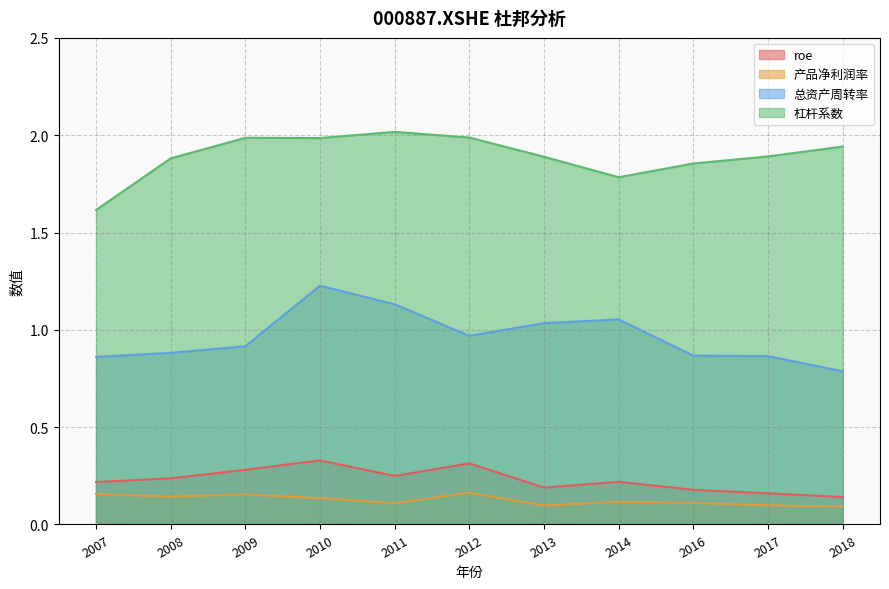

What is the value of the roe point at the 8th from the left?

0.2